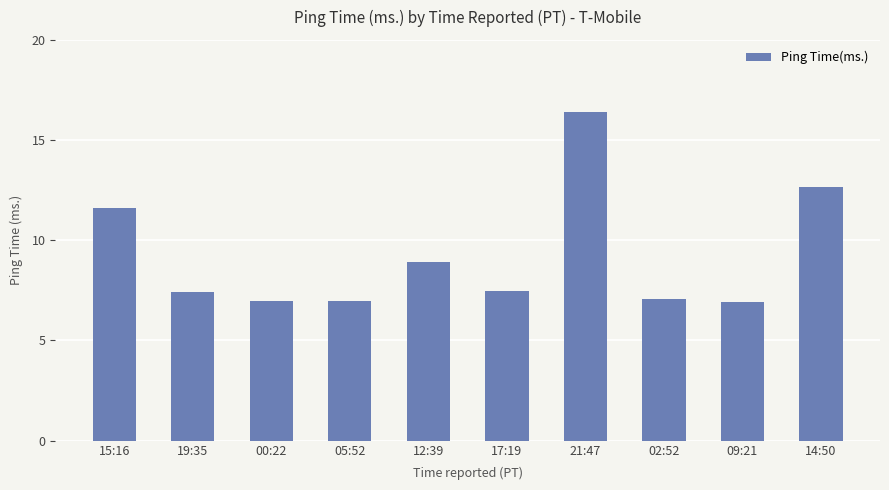

What is the minimum value shown in the chart?

6.9